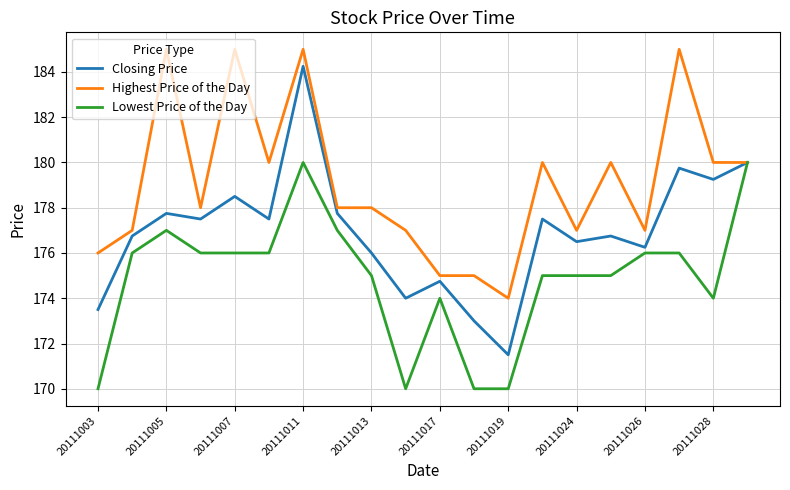

Which series has the largest total across all categories?

Highest Price of the Day